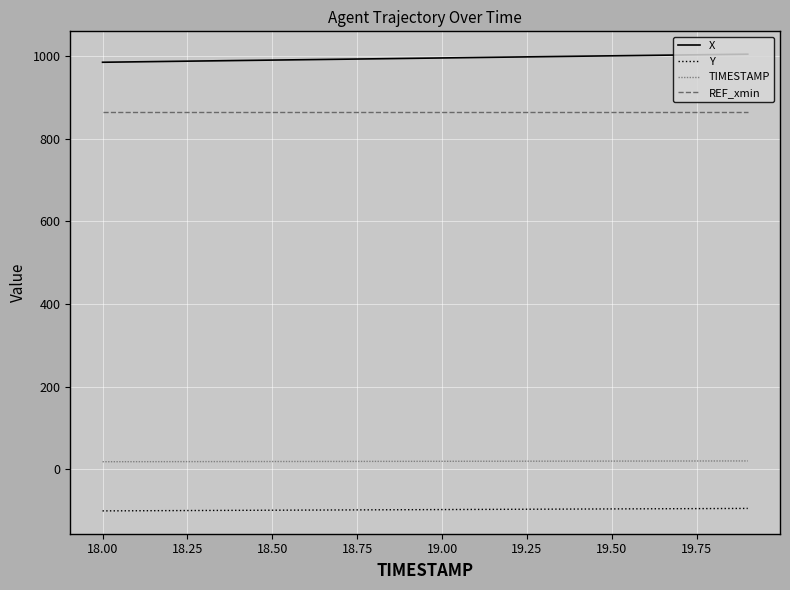

Rank the series by their maximum value, from highest to lowest.

X, REF_xmin, TIMESTAMP, Y